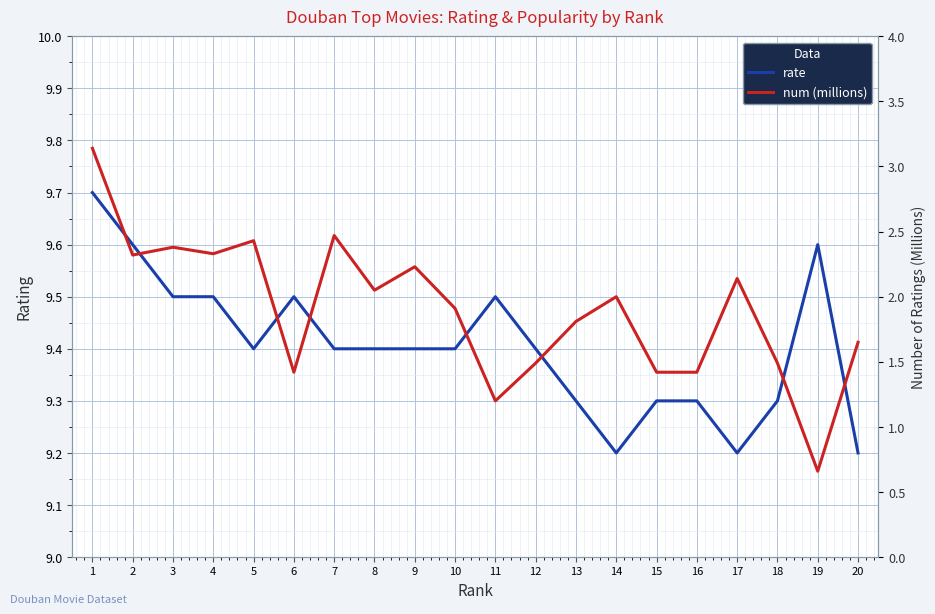

Which series has the largest range (max minus min)?

num (millions)